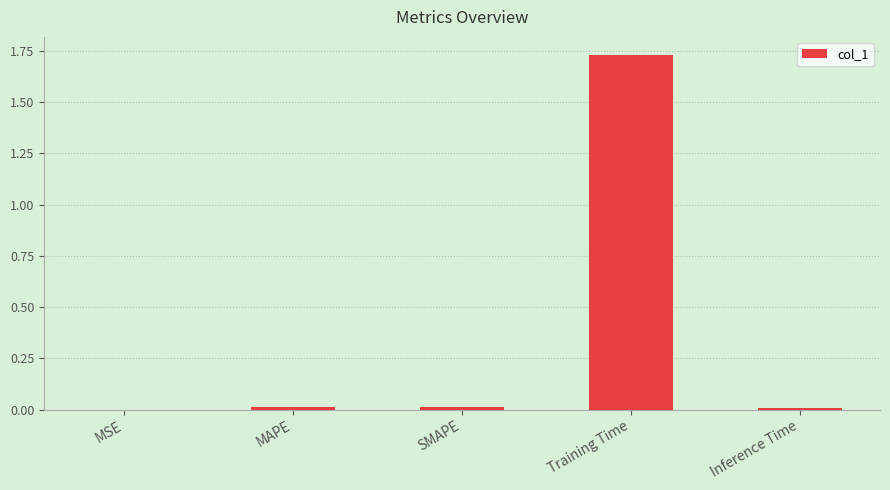

Which label corresponds to the largest value in the chart?

Training Time